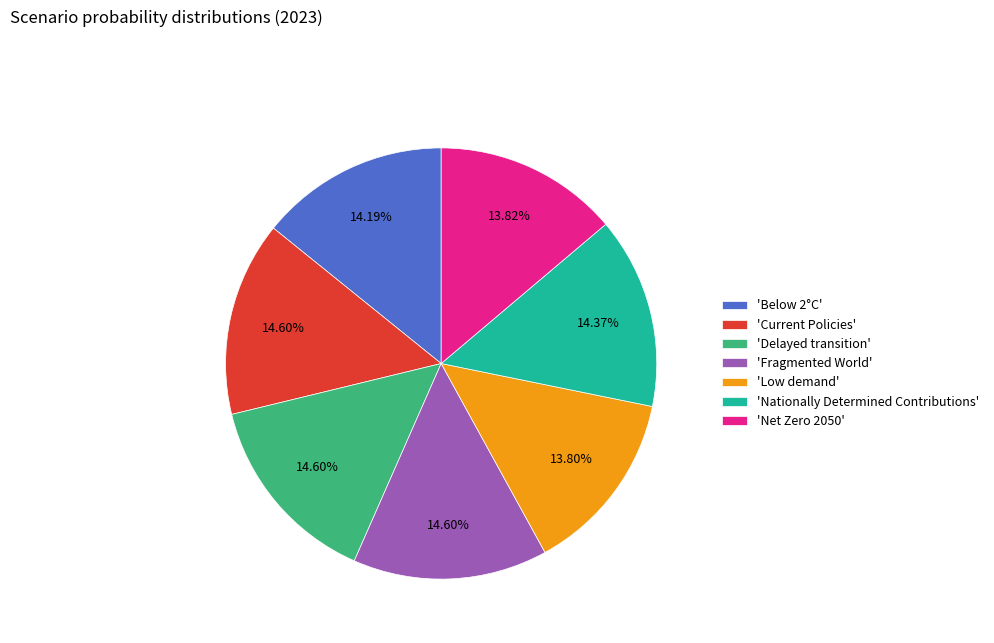

To the nearest percent, what is the difference between the largest and smallest slice percentages?

1%